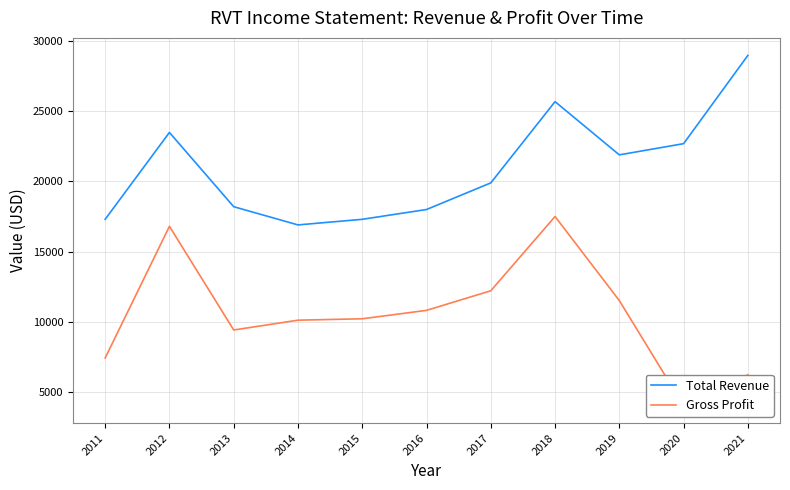

Reading right to left, list all the values displayed in this chart.

Total Revenue: 29000	22700	21900	25700	19900	18000	17300	16900	18200	23500	17300
Gross Profit: 6200	4000	11500	17500	12200	10800	10200	10100	9400	16800	7400